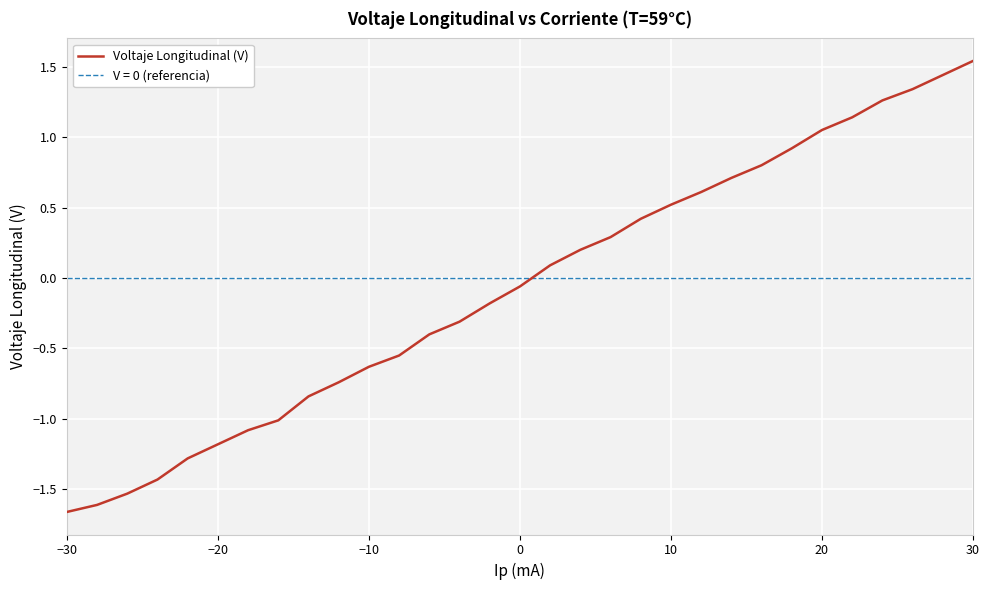

Does the chart display data point markers on the line(s)?

No